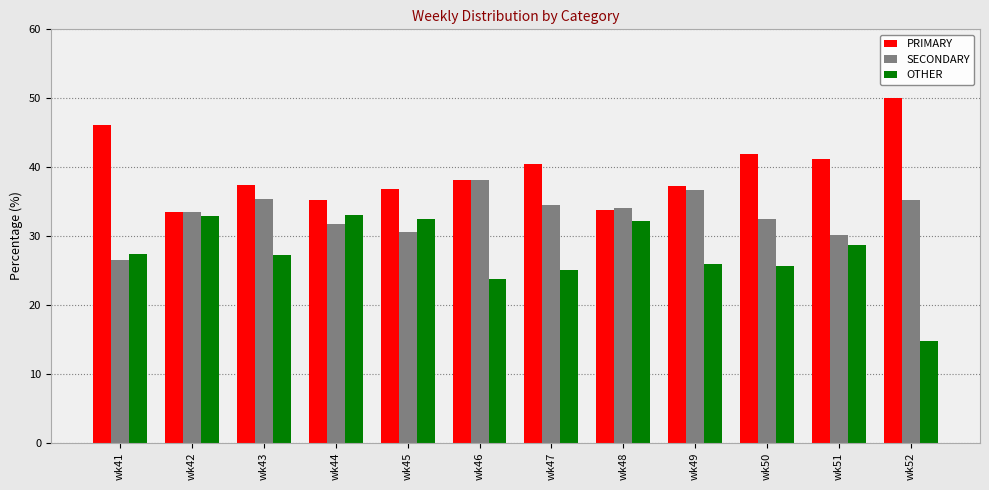

What is the lowest value of the PRIMARY series?

33.5